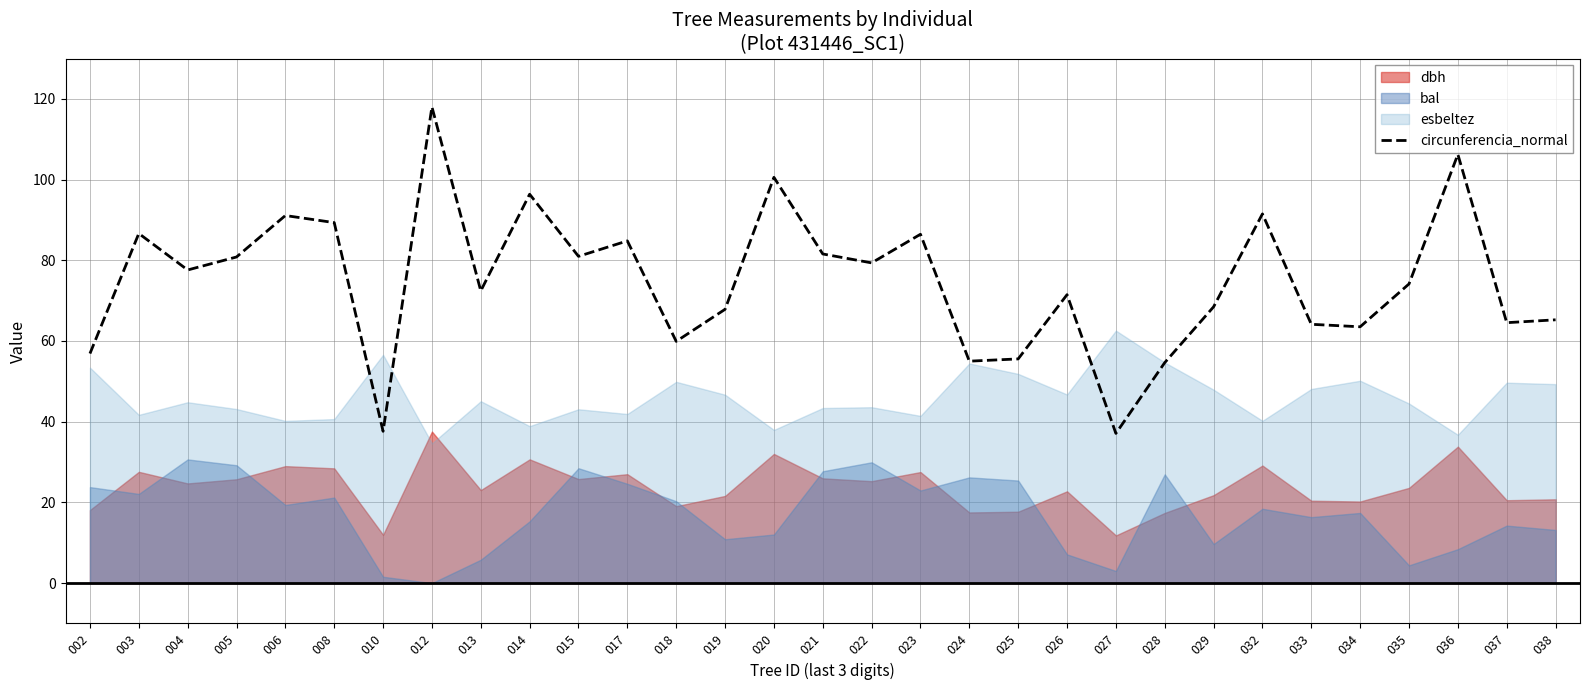

What is the highest value of the circunferencia_normal series?

118.0